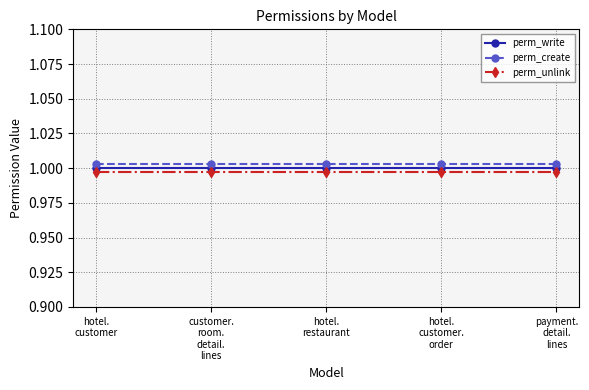

What is the label of the 5th point from the right?

hotel.
customer